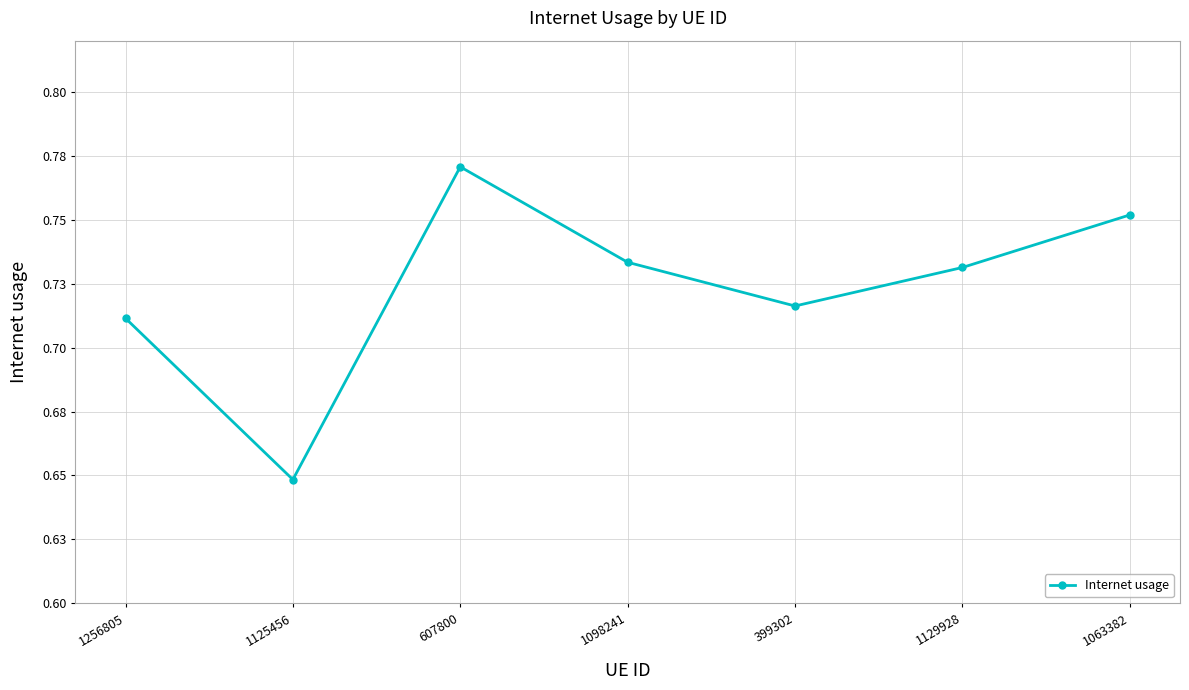

The chart shows a value of 0.9 at 1125456. True or false?

False